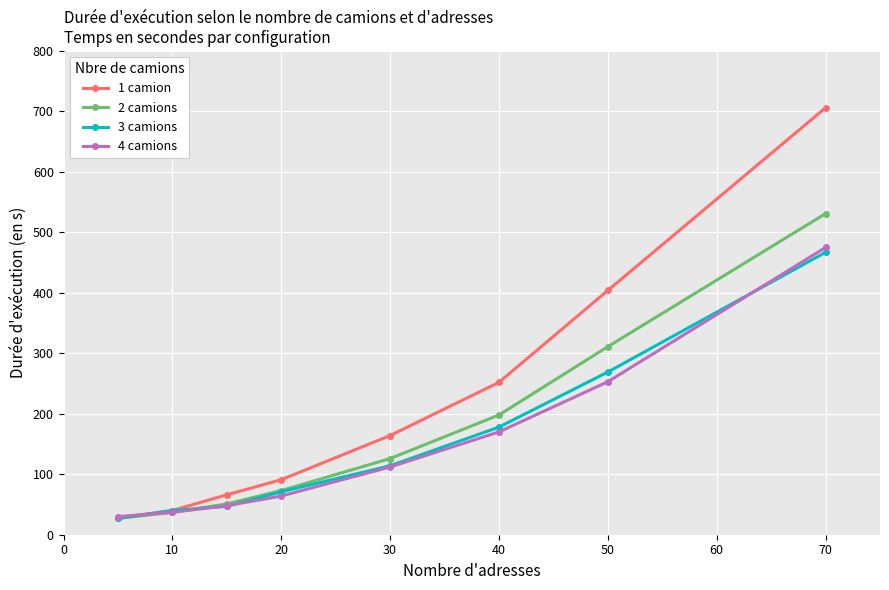

What is the maximum value shown in the chart?

706